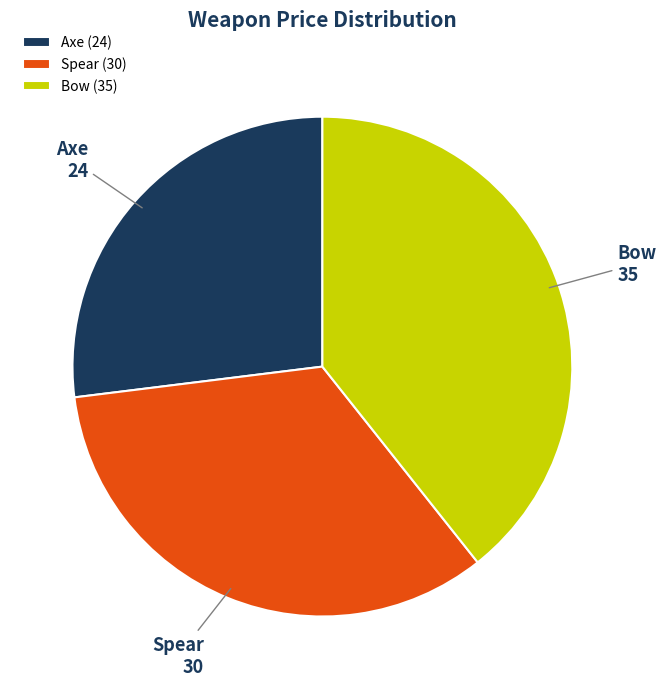

What is the ratio of the value at Axe to the value at Bow?

0.7